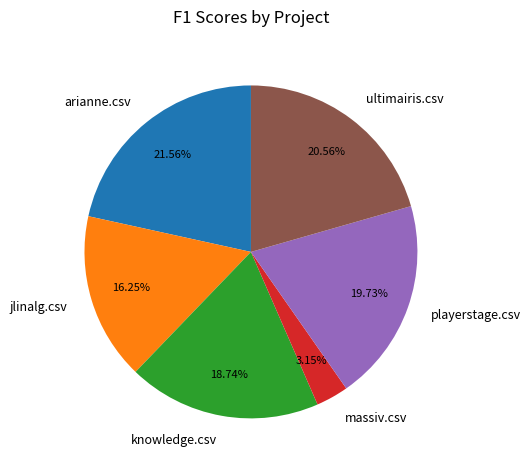

How many slices are in this pie chart?

6